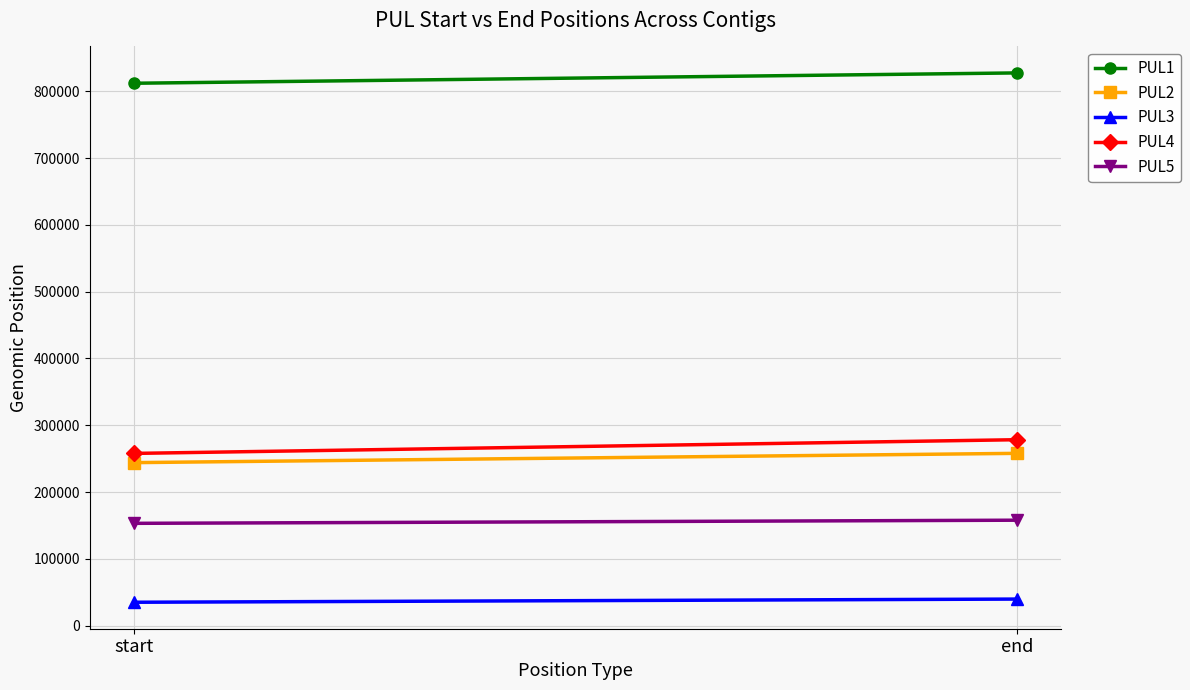

Is it true that PUL3 equals 34974 at start?

True